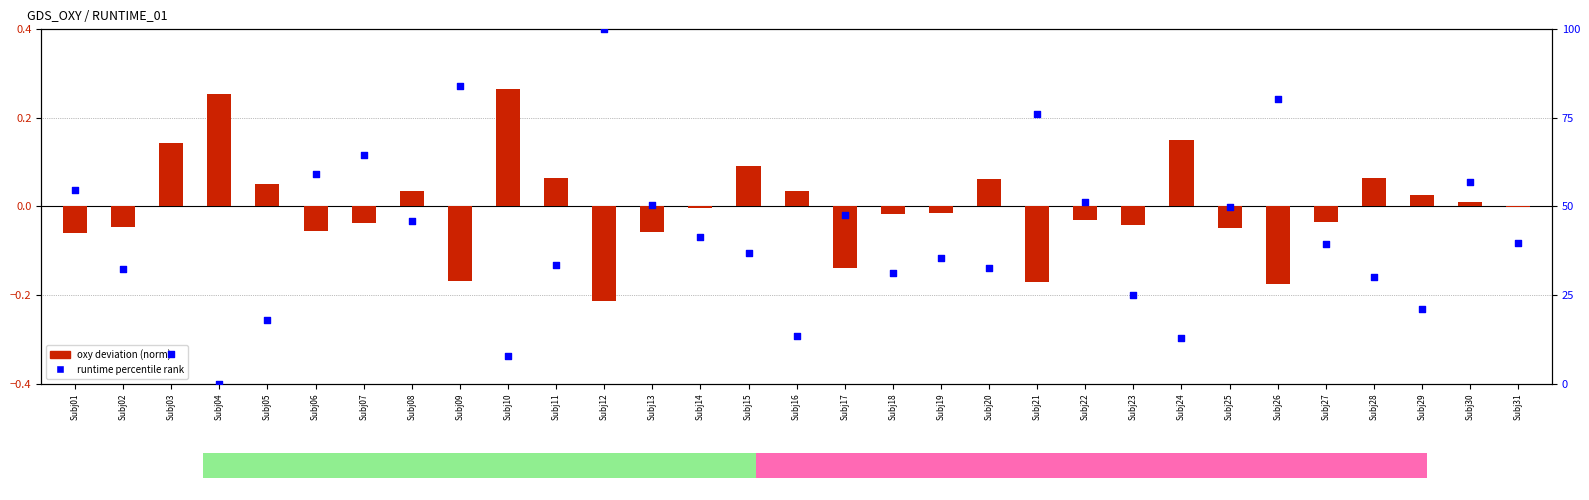

Which series reaches the maximum Y coordinate?

runtime percentile rank